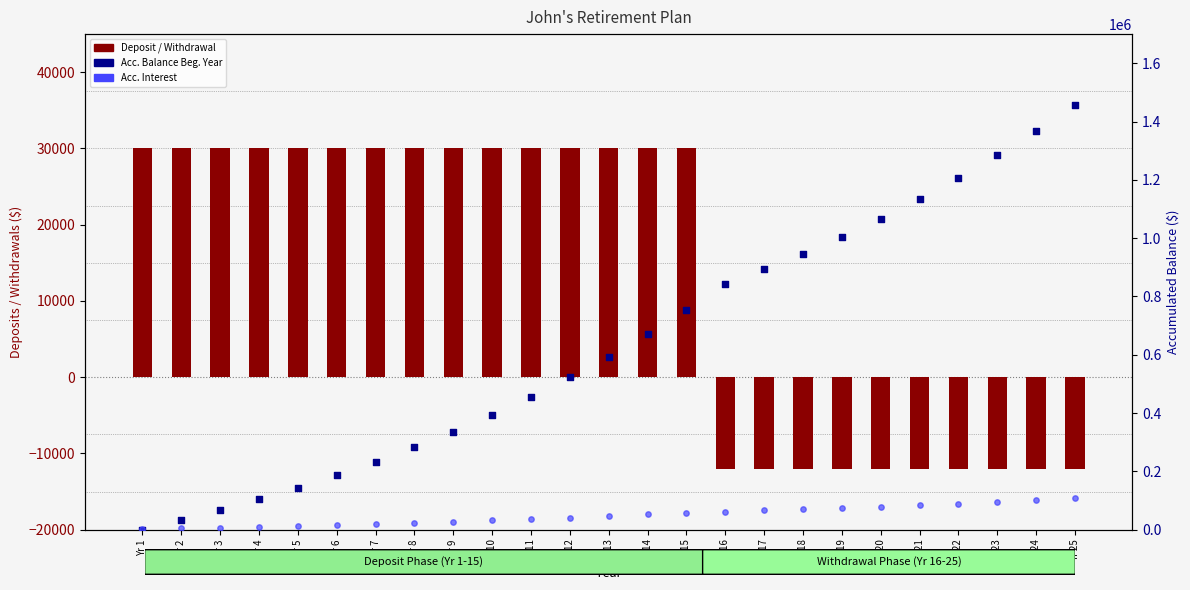

Which series reaches the maximum Y coordinate?

Acc. Balance Beg. Year